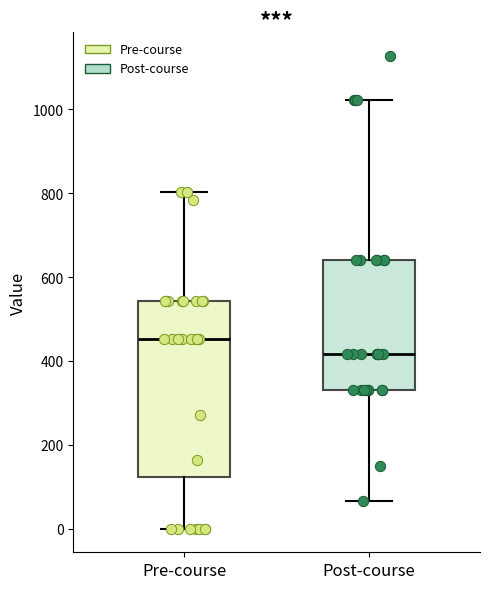

Reading left to right, read every box against the y-axis: the position of its median line, the range the box covers, and the ends of its whiskers. The values are not printed on the chart, so give them approximately, as read against the axis.

Pre-course: median 460, box 120 to 540, whiskers 0 to 800
Post-course: median 420, box 340 to 640, whiskers 60 to 1020